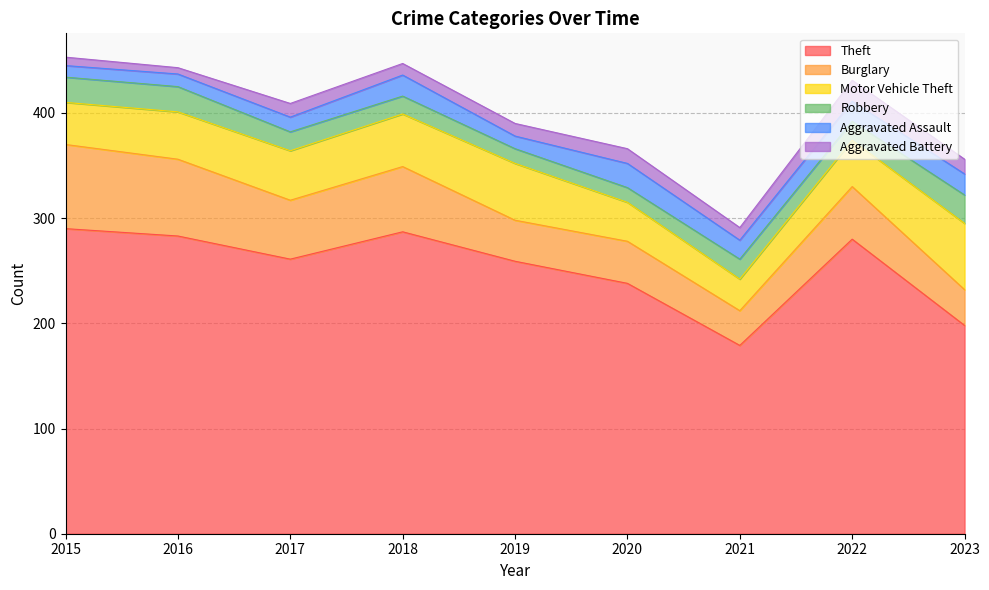

How many data points does each series have?

9